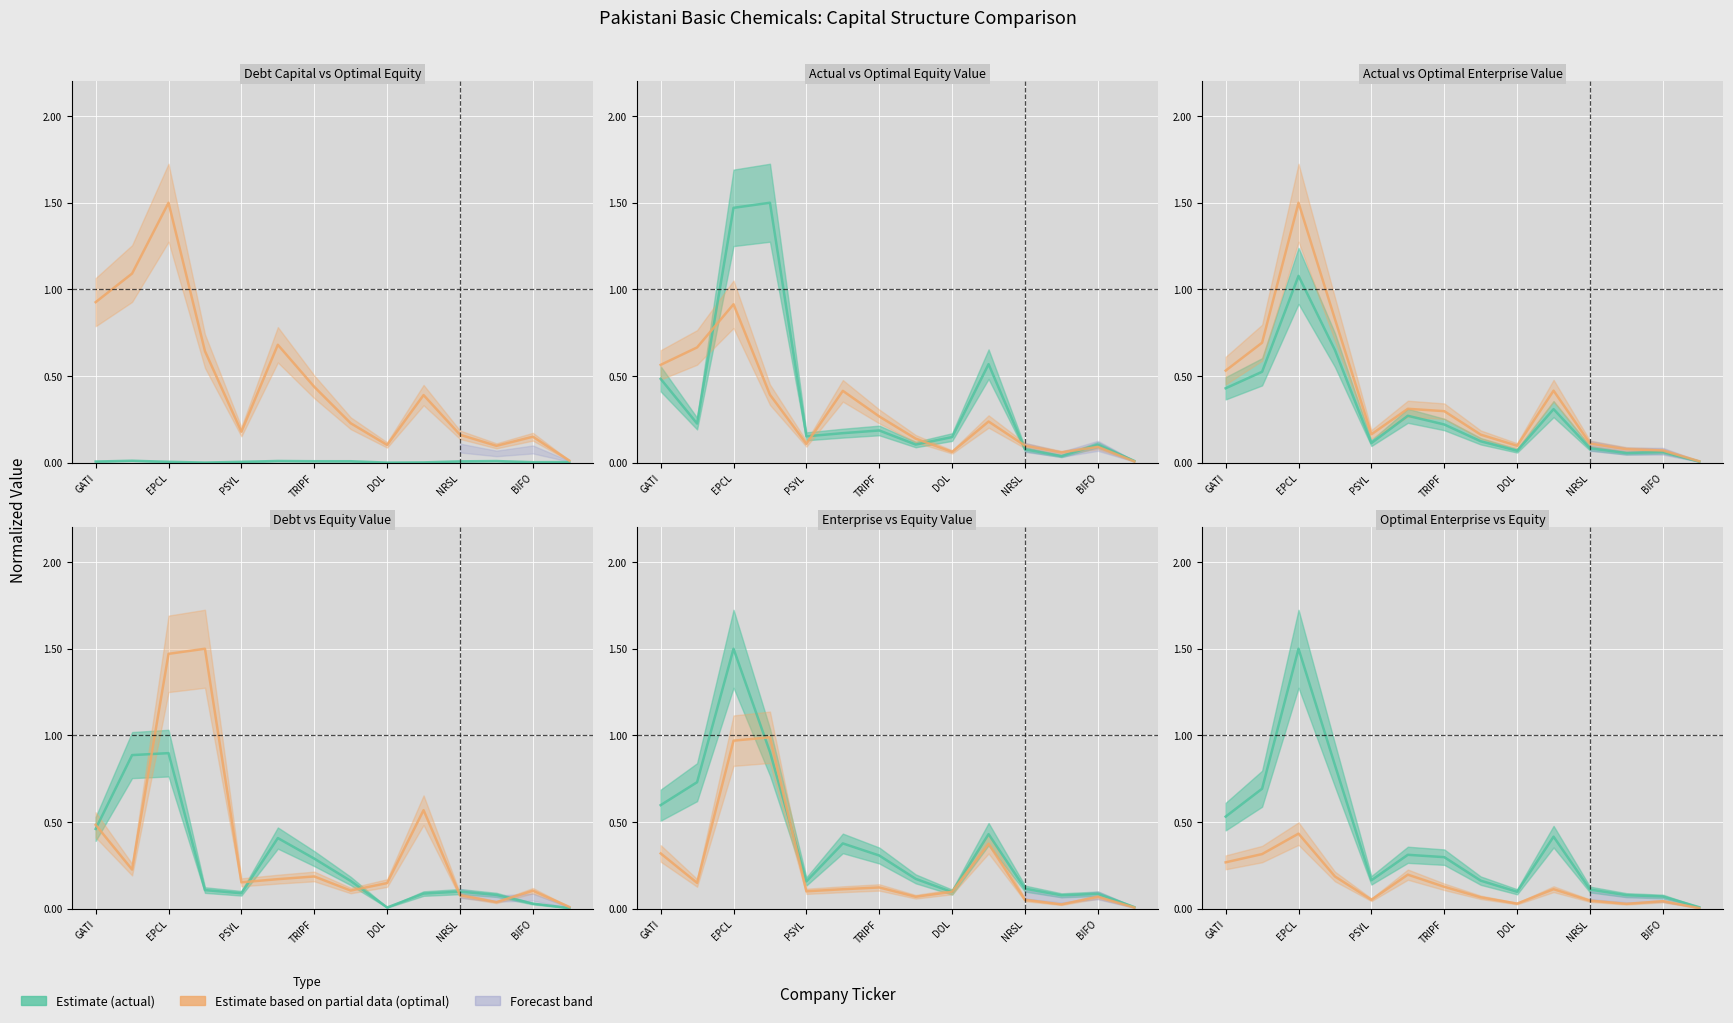

Rank the series at TRIPF from highest to lowest value.

actual_enterprise_value, optimal_enterprise_value, actual_debt, optimal_equity_value, actual_equity_value, actual_debt_capital